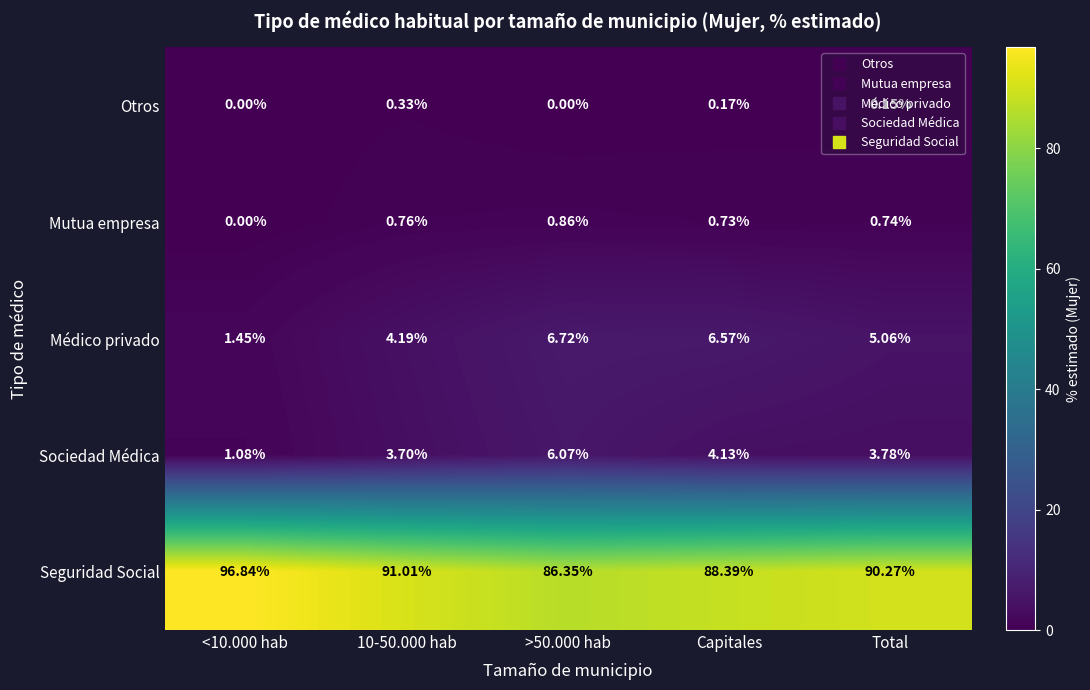

How many data points does each series have?

5